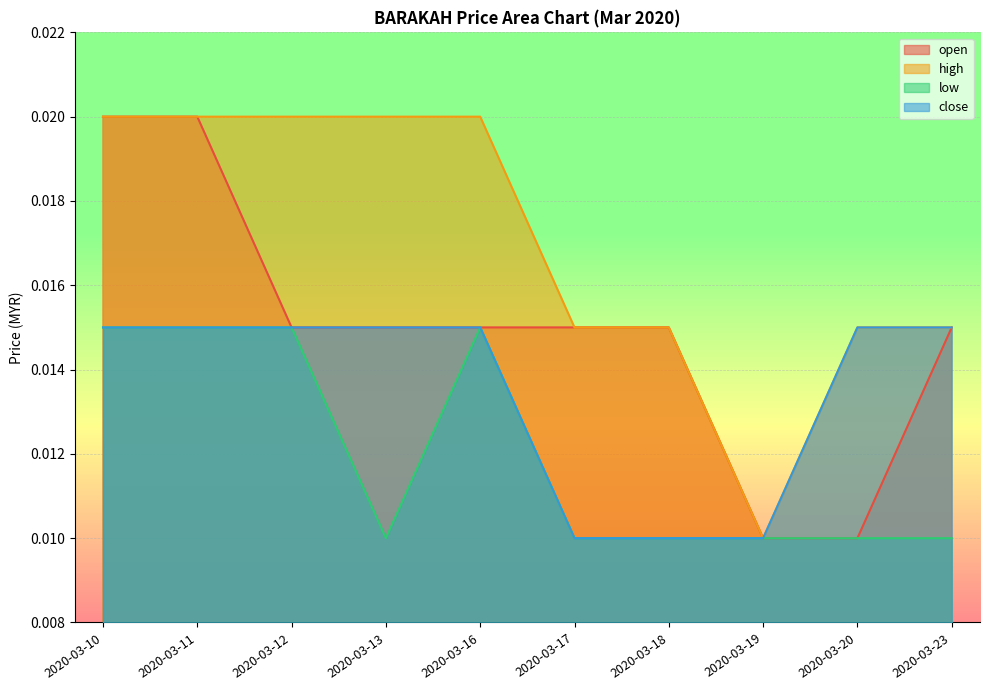

True or false: close and high intersect in this chart.

False